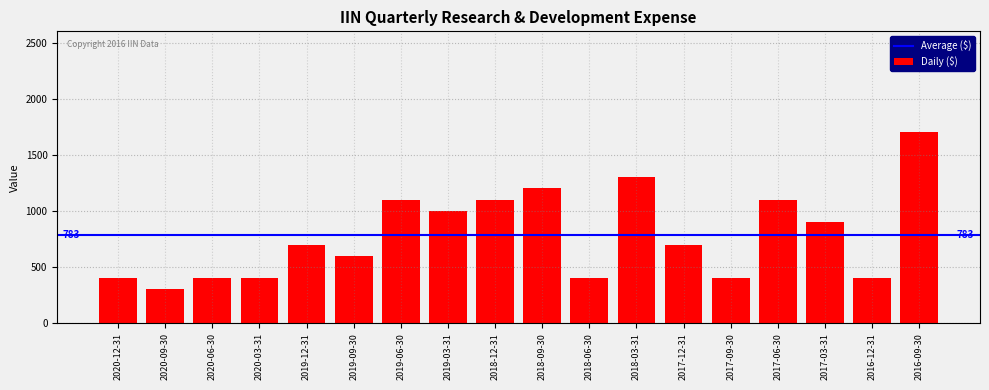

Reading left to right, list all the values displayed in this chart.

2020-12-31=400	2020-09-30=300	2020-06-30=400	2020-03-31=400	2019-12-31=700	2019-09-30=600	2019-06-30=1100	2019-03-31=1000	2018-12-31=1100	2018-09-30=1200	2018-06-30=400	2018-03-31=1300	2017-12-31=700	2017-09-30=400	2017-06-30=1100	2017-03-31=900	2016-12-31=400	2016-09-30=1700